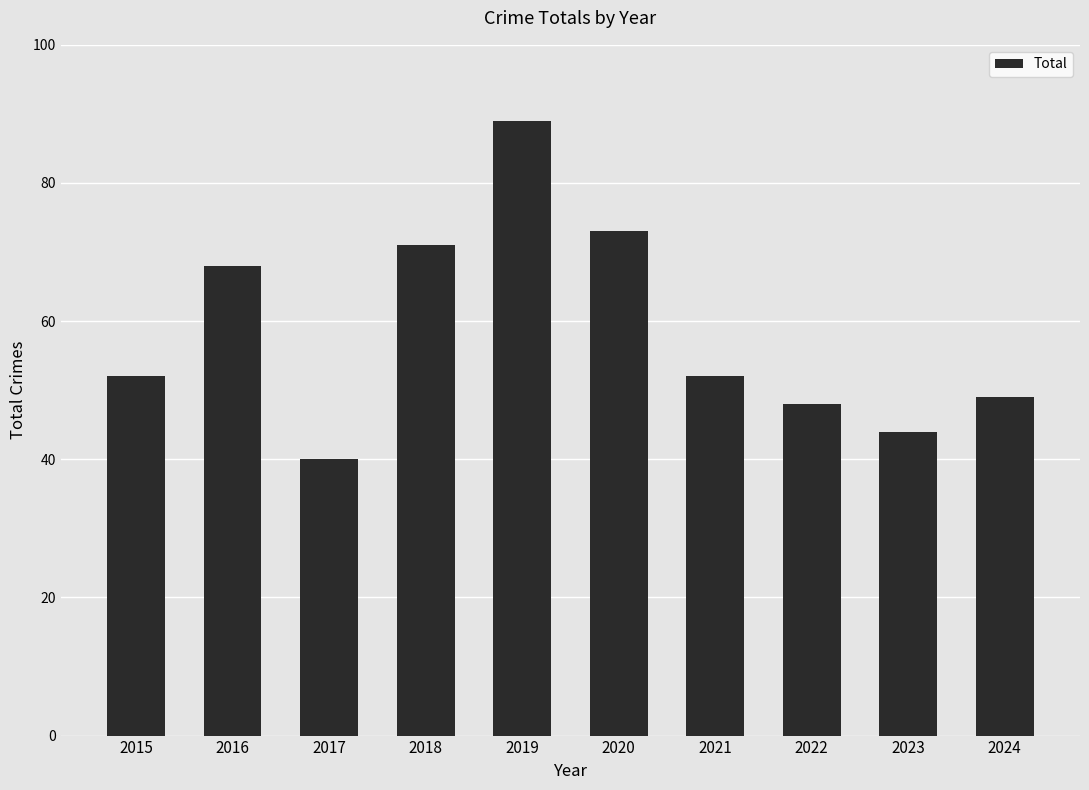

What is the sum of all values?

586